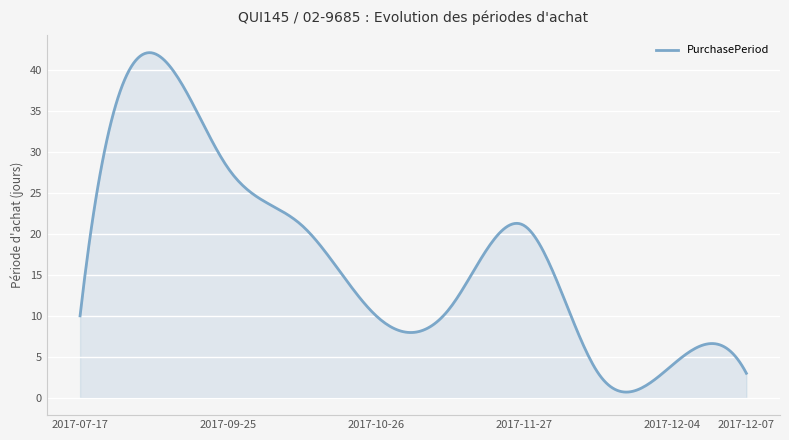

What is the difference between the maximum and minimum values?

41.4